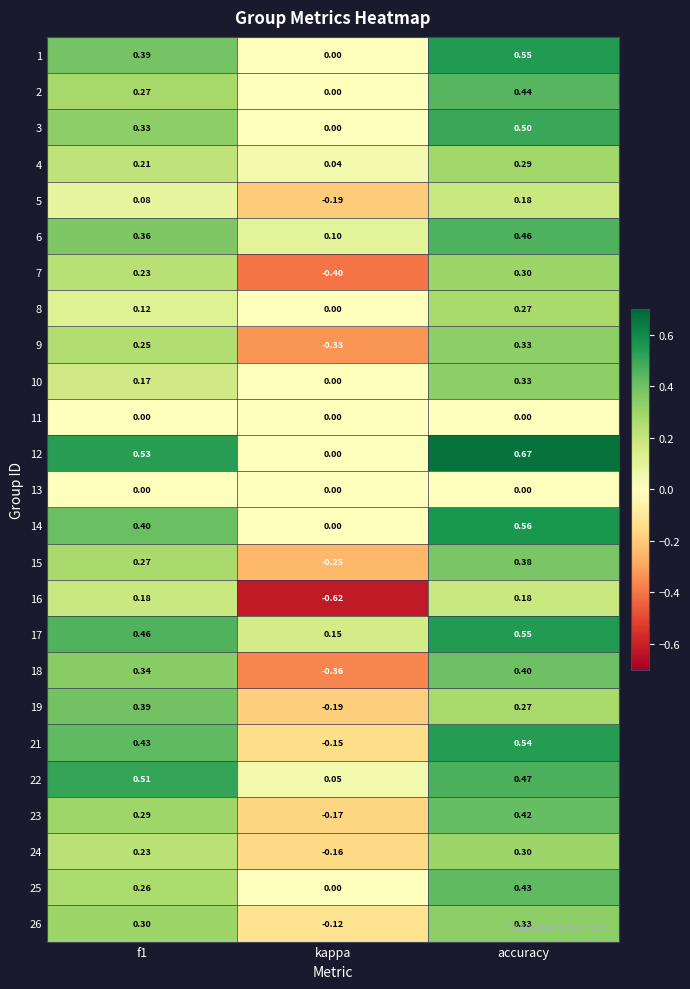

Which label corresponds to the smallest value in the chart?

kappa